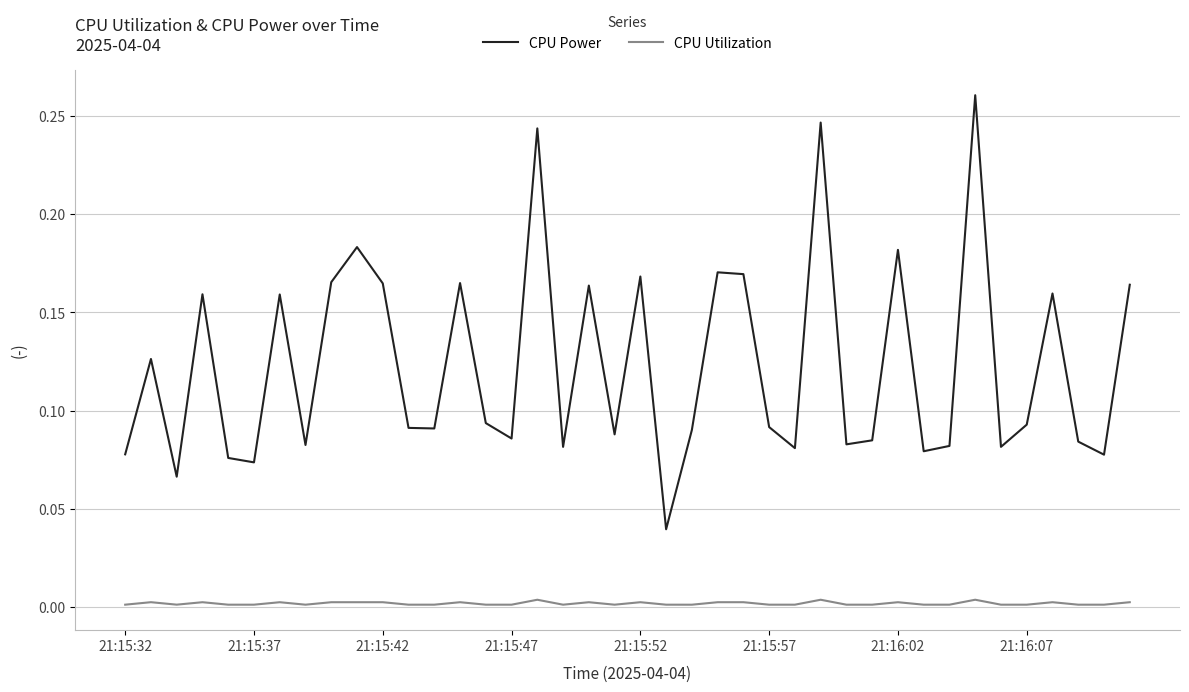

Which series has the widest spread of values?

CPU Power